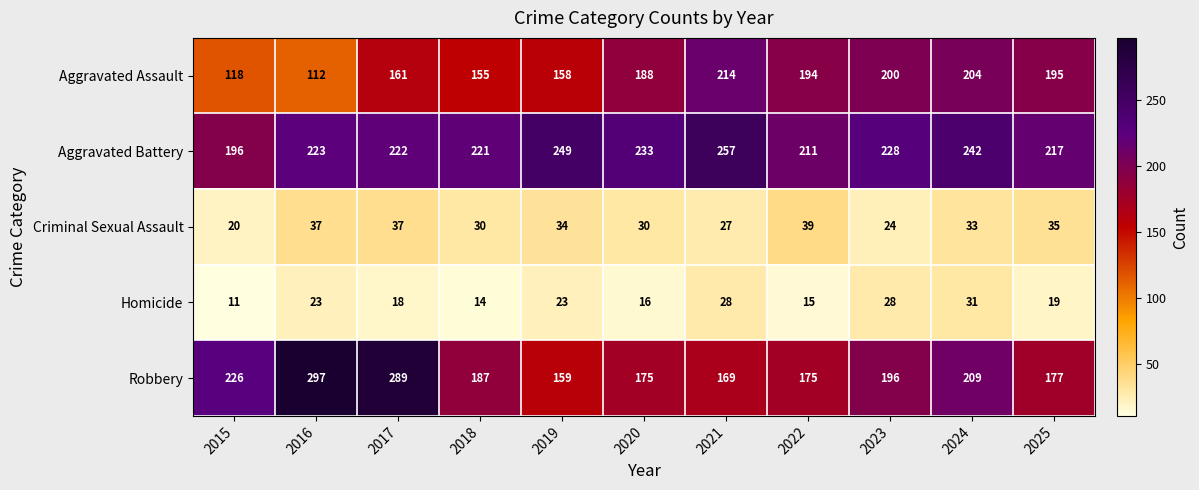

Which series has the largest total across all categories?

Aggravated Battery